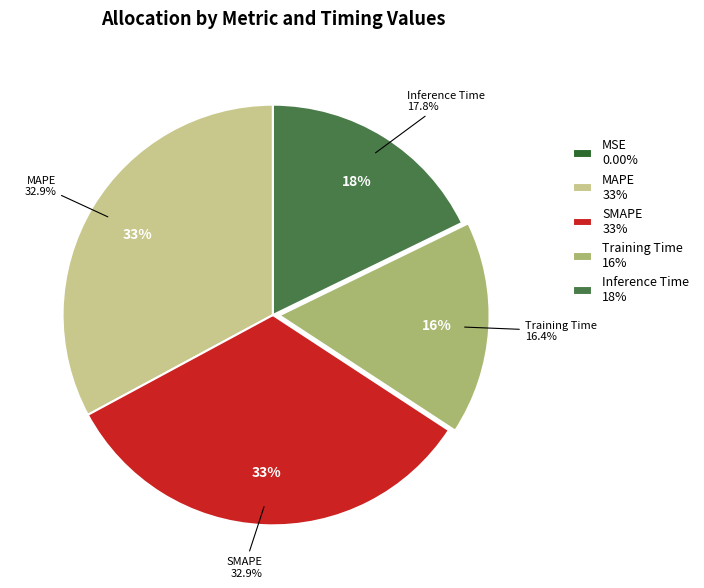

How many segments does this pie chart have?

5